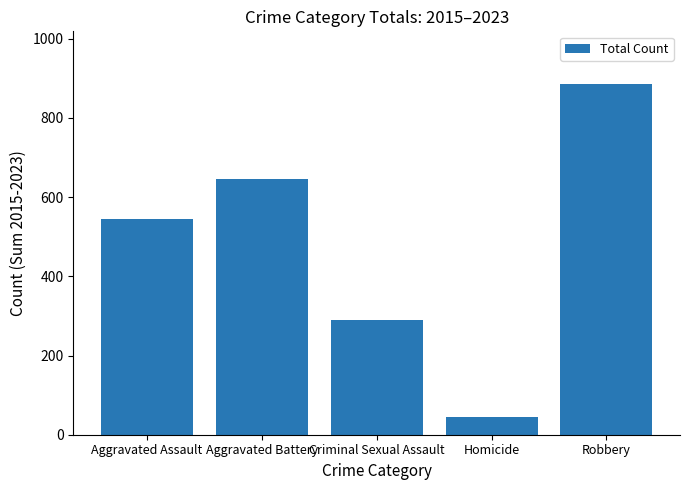

True or false: the data shows 271 at Aggravated Assault.

False